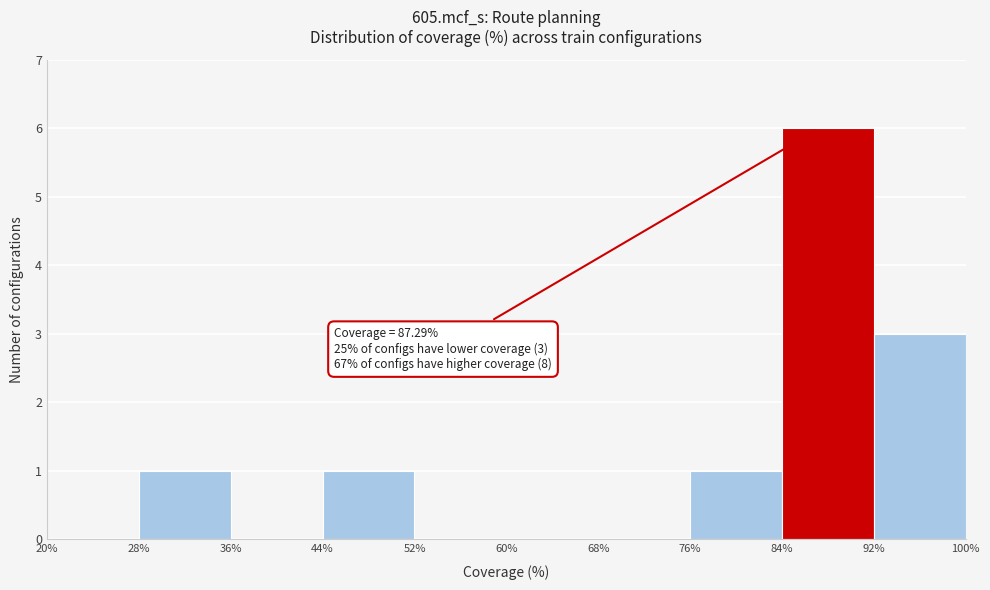

Which range on the x-axis has the tallest bar?

84% to 92%